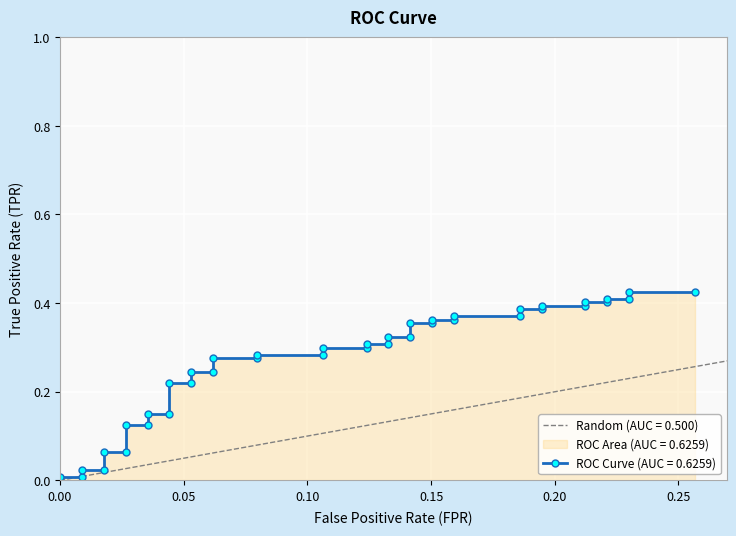

At which label is the value closest to 0?

fpr